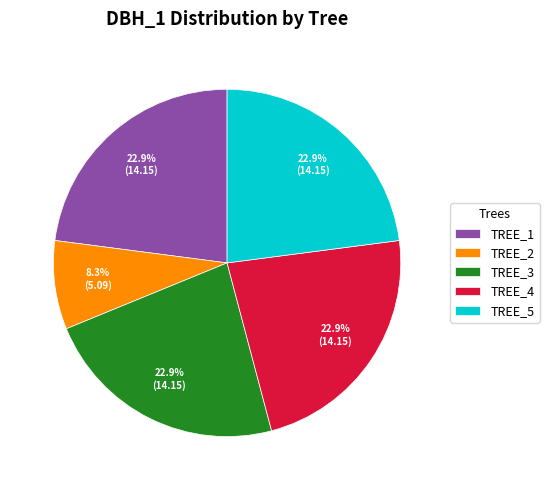

Which has a higher value, TREE_2 or TREE_3?

TREE_3